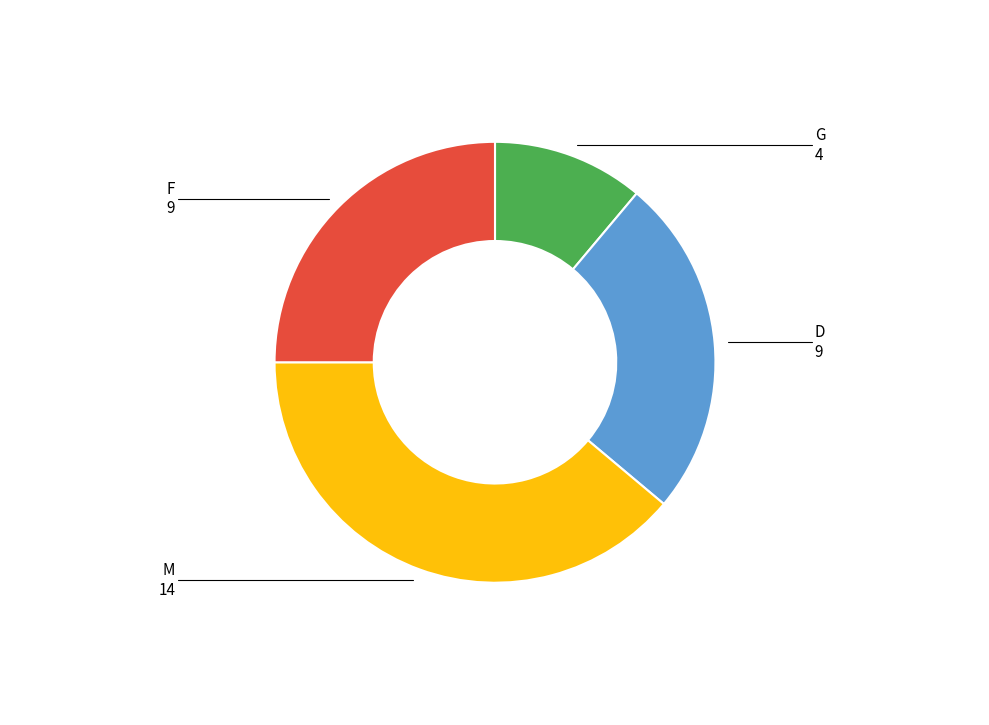

Approximately how many times larger is the value at G compared to F?

0.4